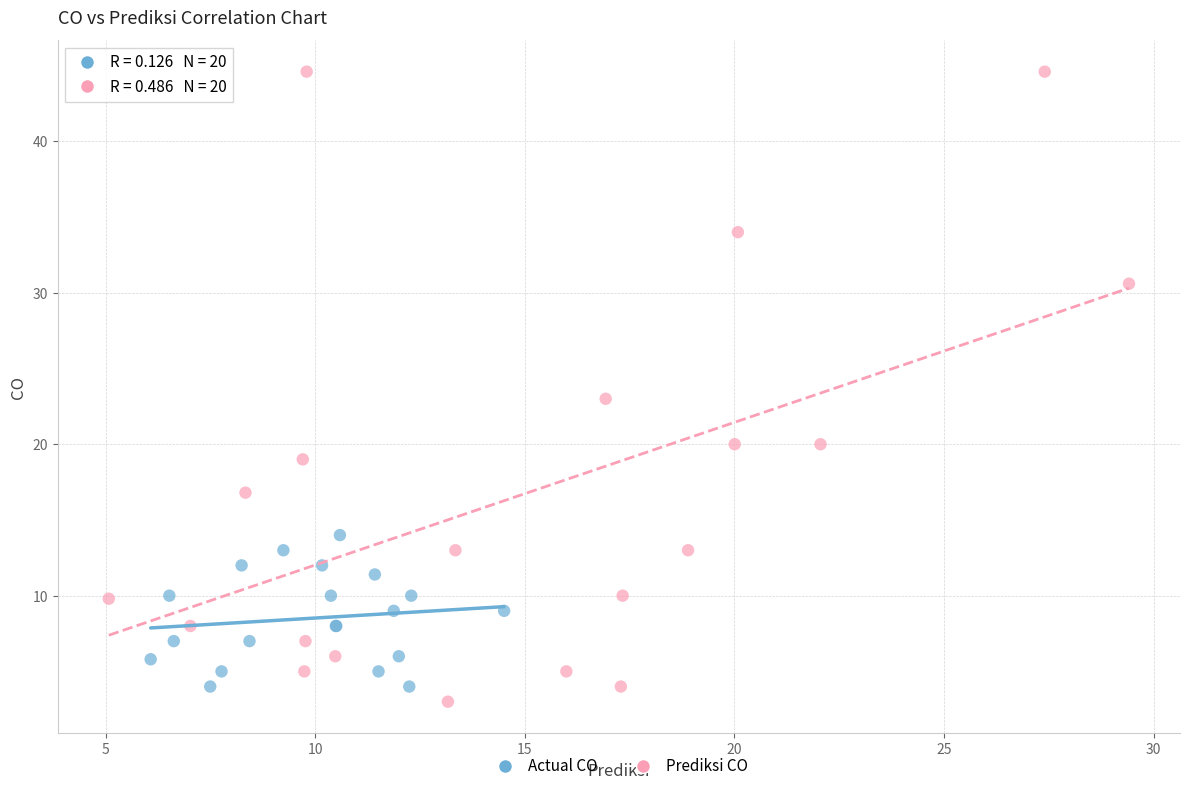

Which series has the widest spread of Y values?

Prediksi CO